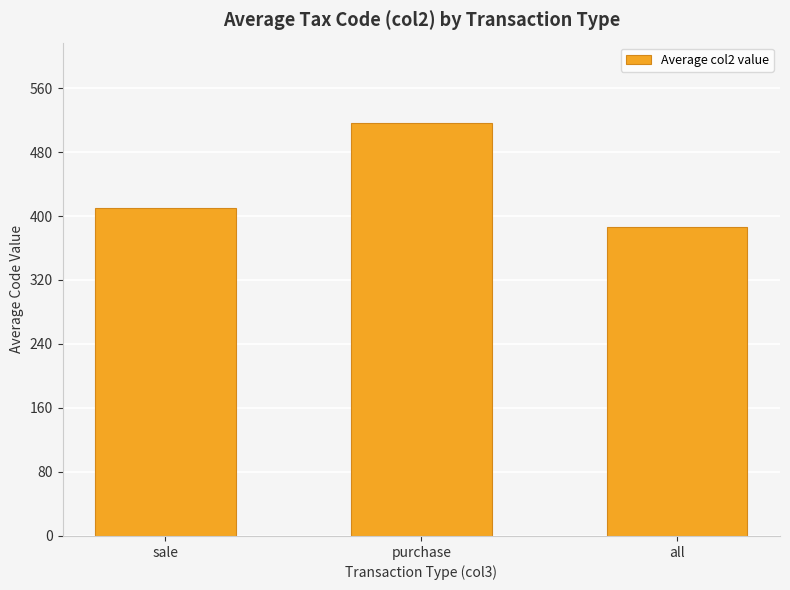

Approximately how many times larger is the value at all compared to sale?

0.9